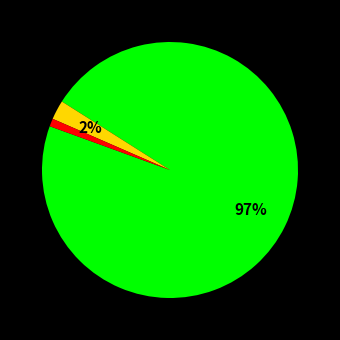

To the nearest percent, what is the difference between the largest and smallest slice percentages?

96%